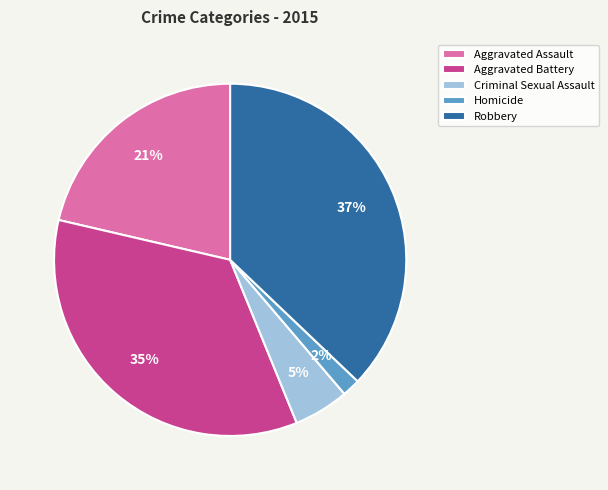

Is there any slice that represents more than half of the pie?

No